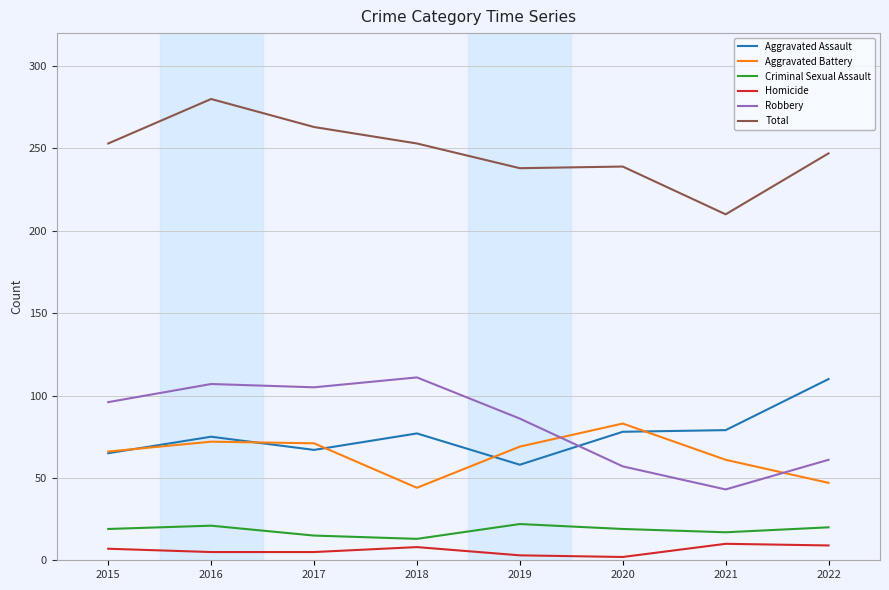

Which category has the highest value in the Aggravated Assault series?

2022